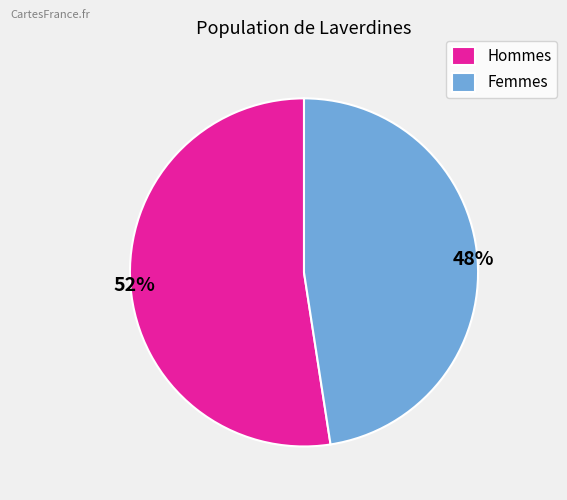

To the nearest percent, what portion does Hommes represent?

52%